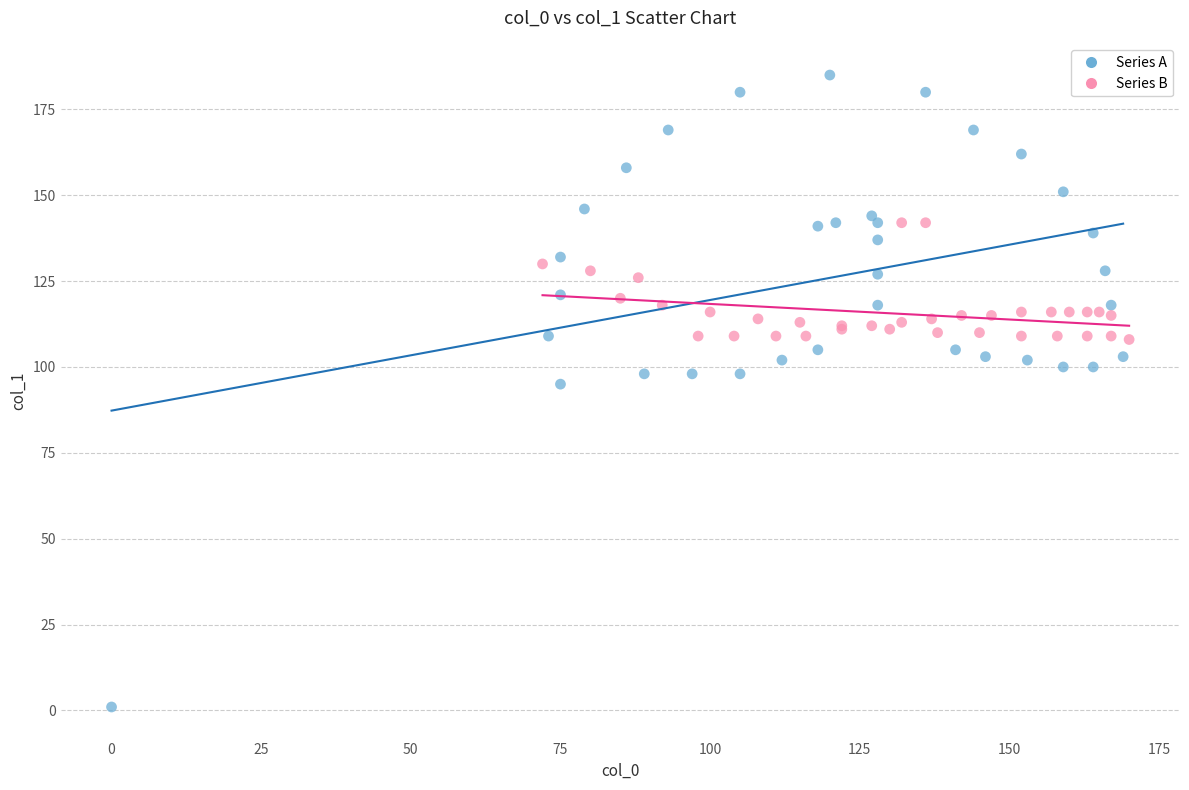

What are all the series names shown in the legend?

Series A, Series B